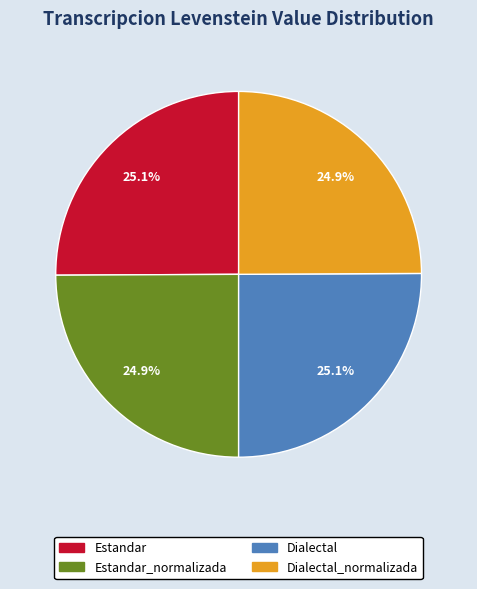

Is there any slice that represents more than half of the pie?

No